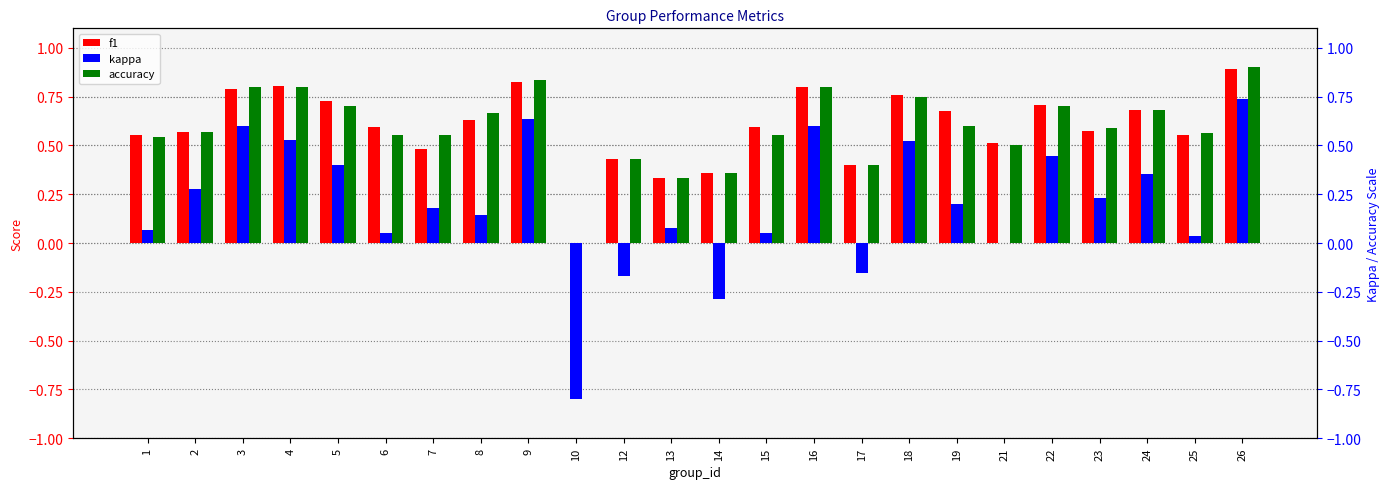

The value of f1 at 6 is 0.9. True or false?

False